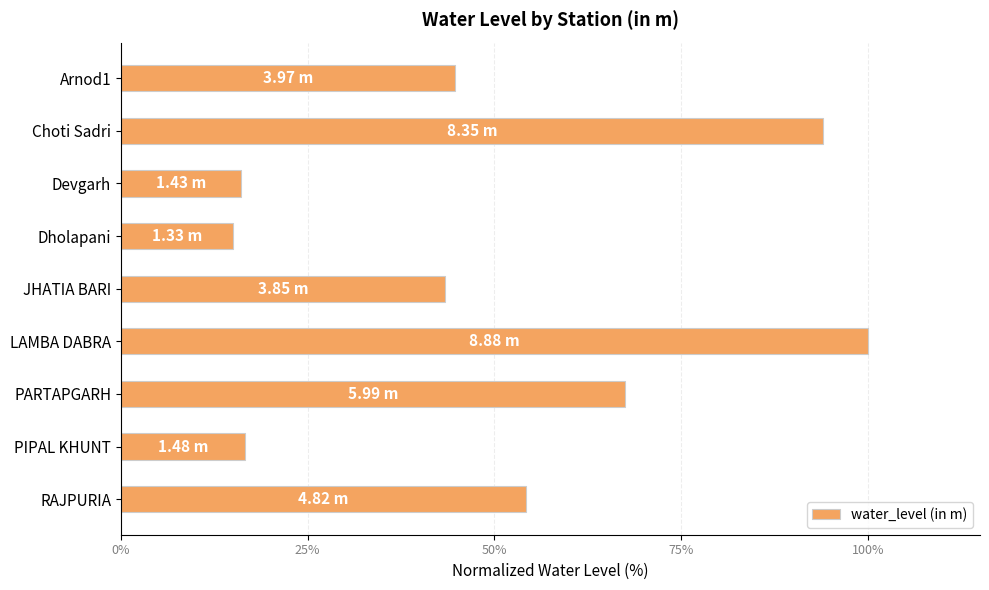

What is the difference between the maximum and minimum values?

85.0